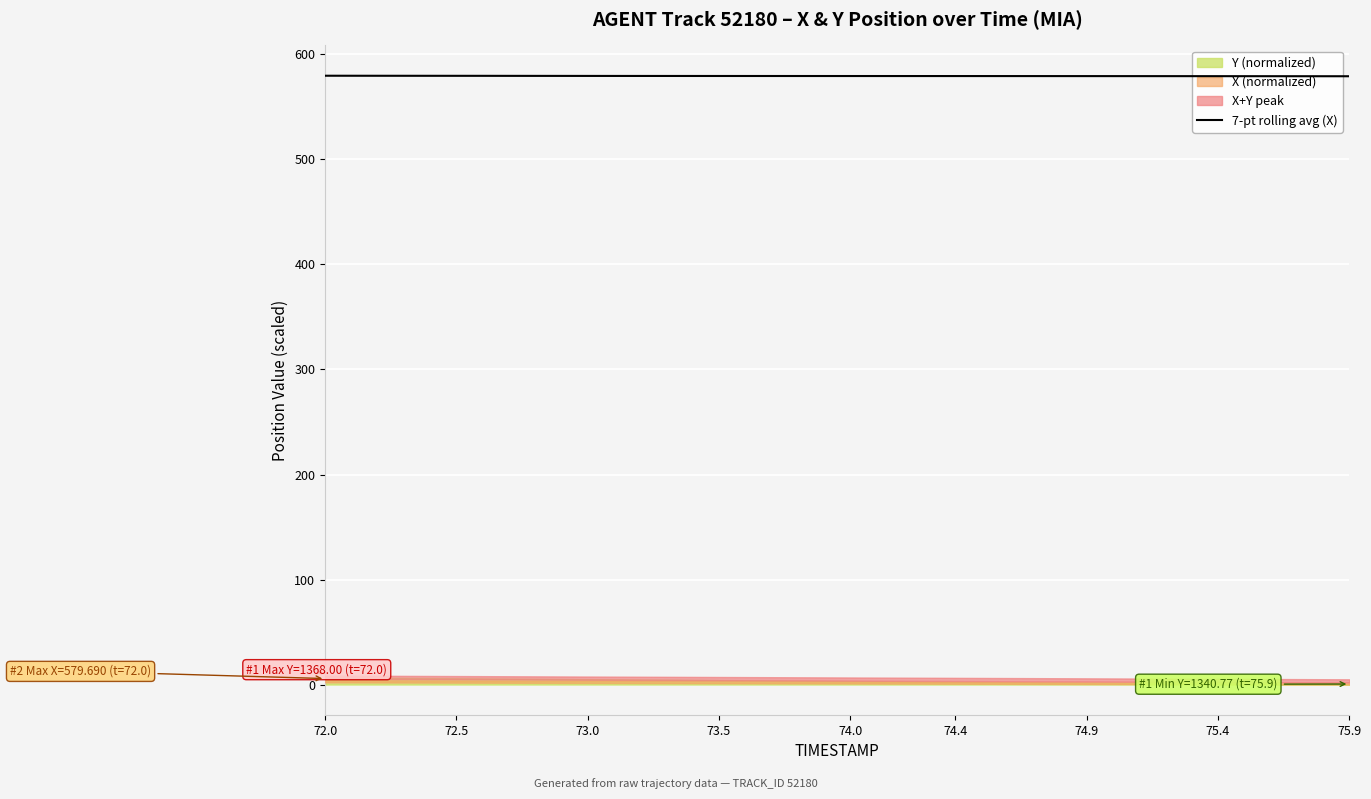

What is the maximum value for 7-pt rolling avg (X)?

579.7